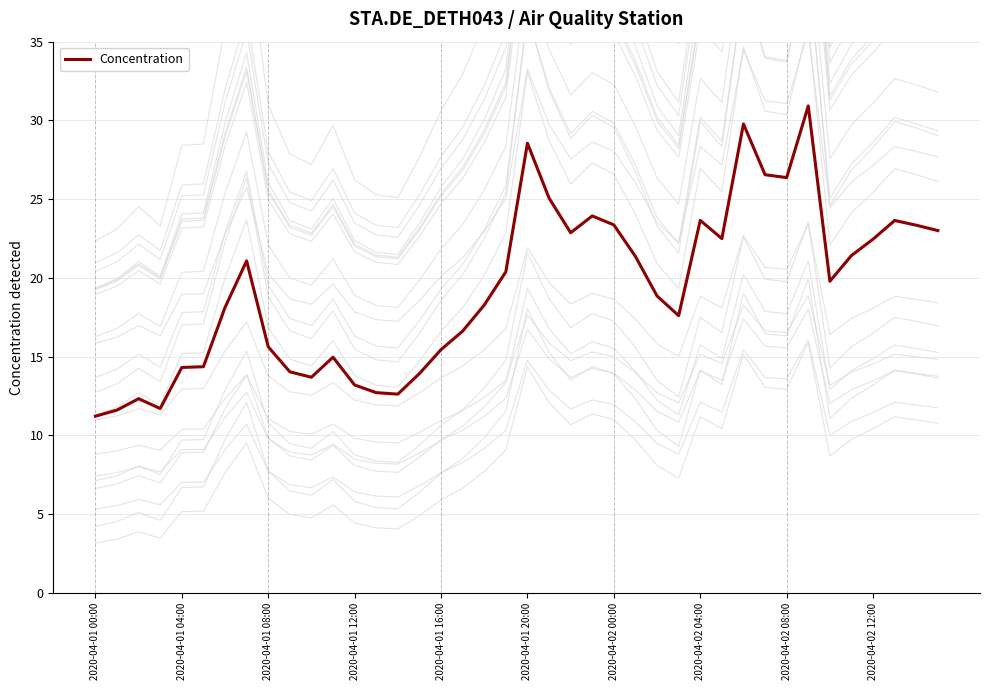

Reading right to left, list all the values displayed in this chart.

23.0	23.3	23.6	22.5	21.4	19.8	30.9	26.4	26.6	29.8	22.5	23.7	17.6	18.9	21.4	23.4	23.9	22.9	25.1	28.6	20.4	18.3	16.6	15.4	13.9	12.6	12.7	13.2	15.0	13.7	14.0	15.6	21.1	18.1	14.4	14.3	11.7	12.3	11.6	11.2